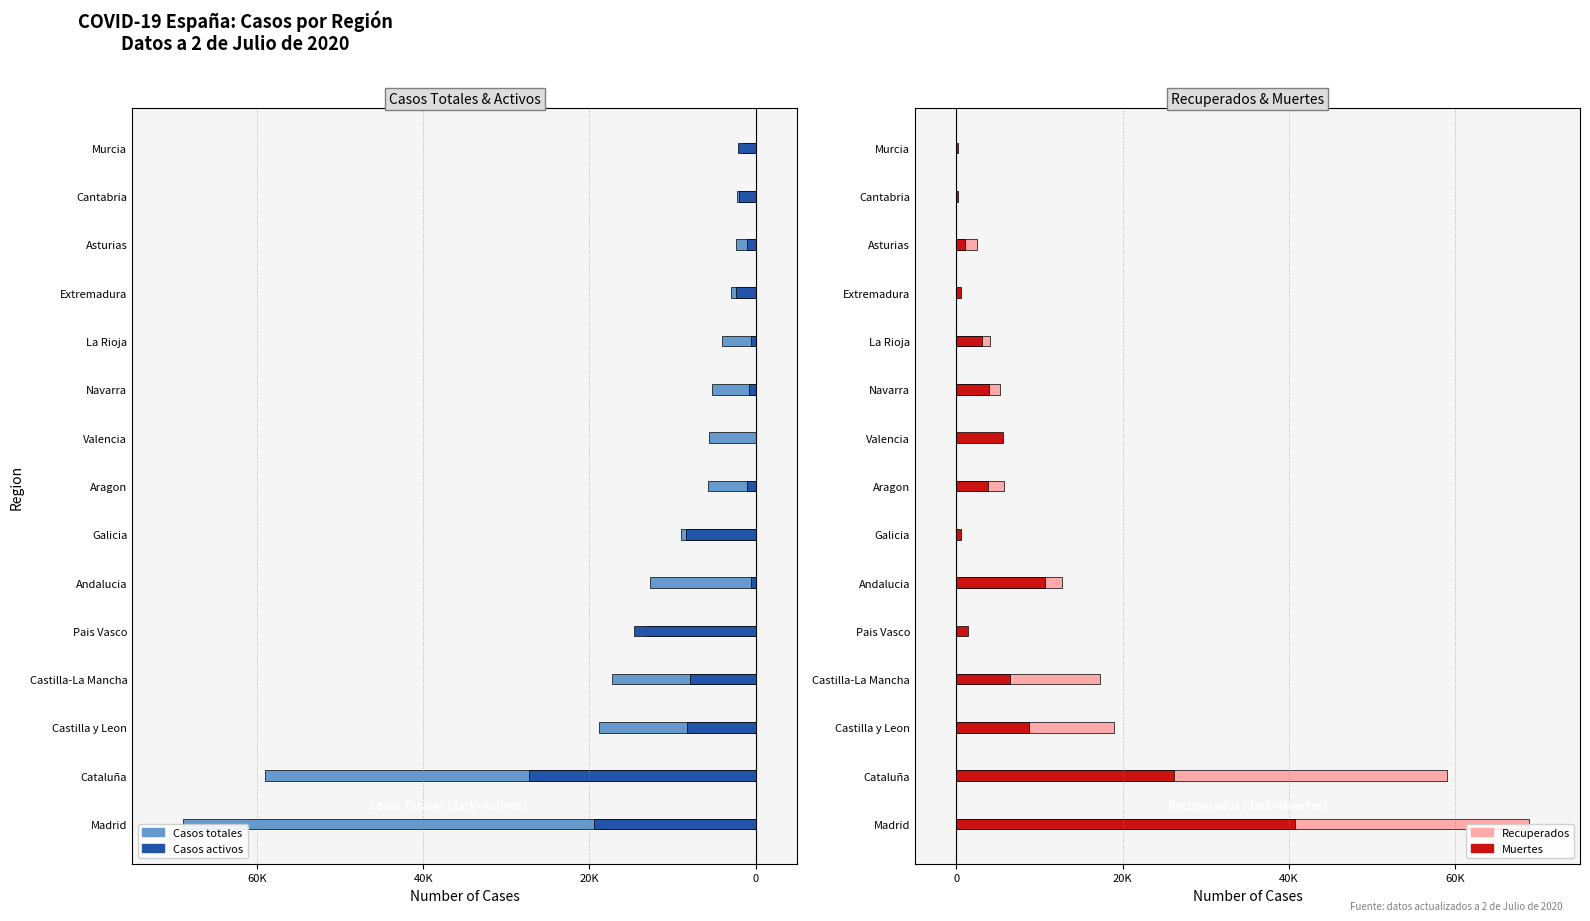

The Muertes series shows 4331 at La Rioja. True or false?

False